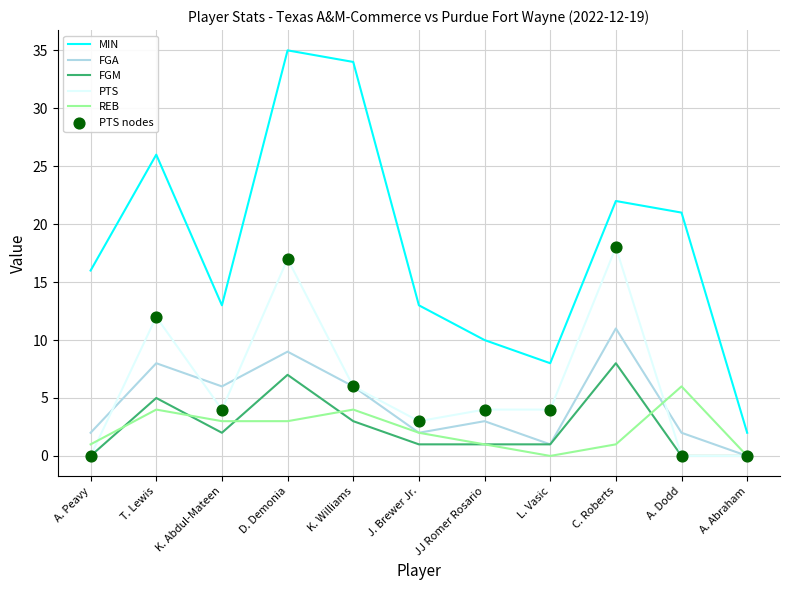

Is the value of PTS at A. Peavy greater than the value of FGM at J. Brewer Jr.?

No